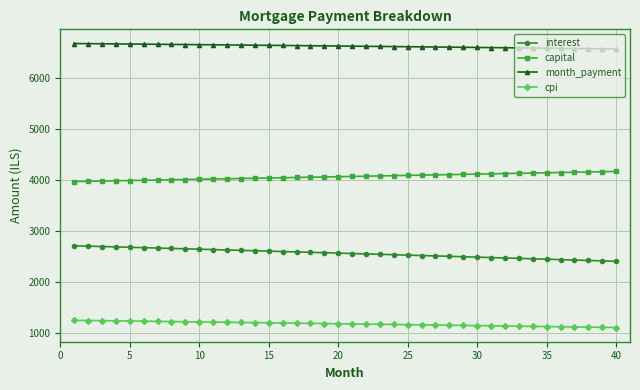

True or false: capital and cpi intersect in this chart.

False